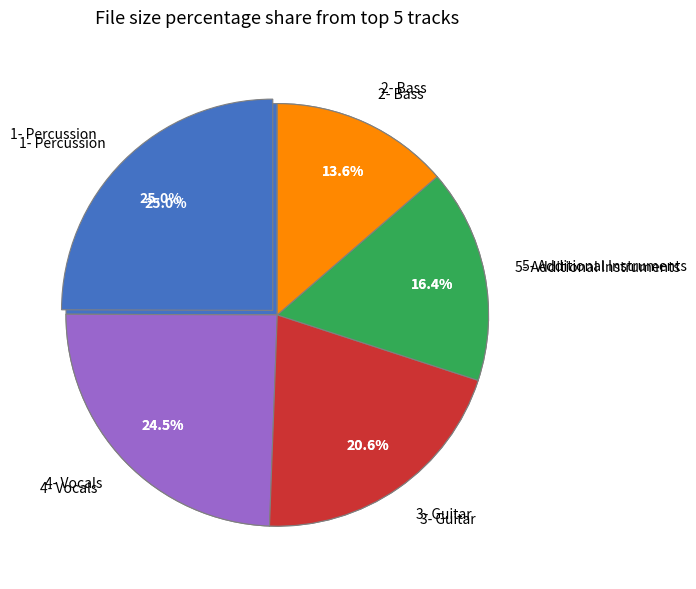

What is the smallest slice in the pie chart?

2- Bass.flac